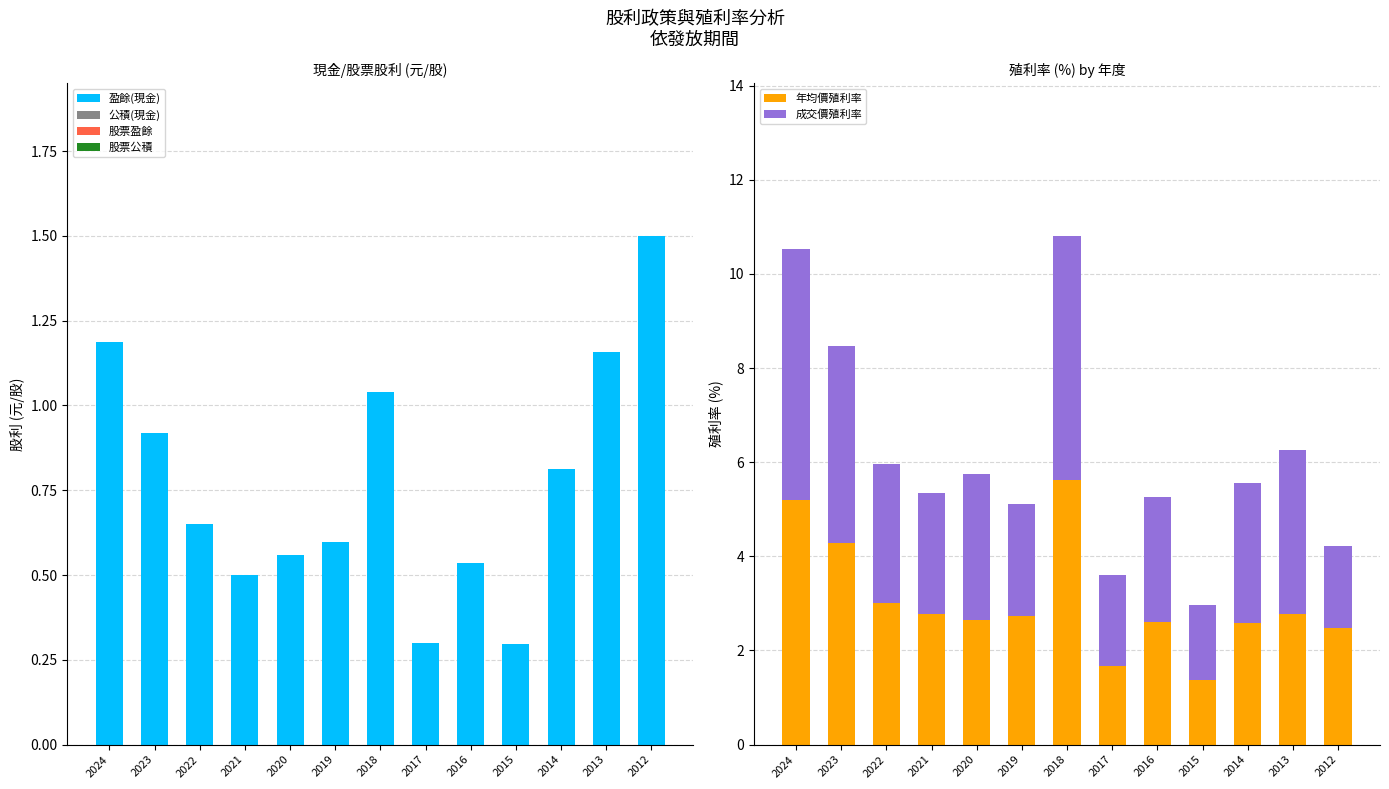

Reading left to right, what are all the values shown in this chart?

盈餘(現金): 1.2	0.9	0.7	0.5	0.6	0.6	1.0	0.3	0.5	0.3	0.8	1.2	1.5
公積(現金): 0.0	0.0	0.0	0.0	0.0	0.0	0.0	0.0	0.0	0.0	0.0	0.0	0.0
股票盈餘: 0.0	0.0	0.0	0.0	0.0	0.0	0.0	0.0	0.0	0.0	0.0	0.0	0.0
股票公積: 0.0	0.0	0.0	0.0	0.0	0.0	0.0	0.0	0.0	0.0	0.0	0.0	0.0
年均價殖利率: 5.2	4.3	3.0	2.8	2.6	2.7	5.6	1.7	2.6	1.4	2.6	2.8	2.5
成交價殖利率: 5.3	4.2	3.0	2.6	3.1	2.4	5.2	1.9	2.6	1.6	3.0	3.5	1.8